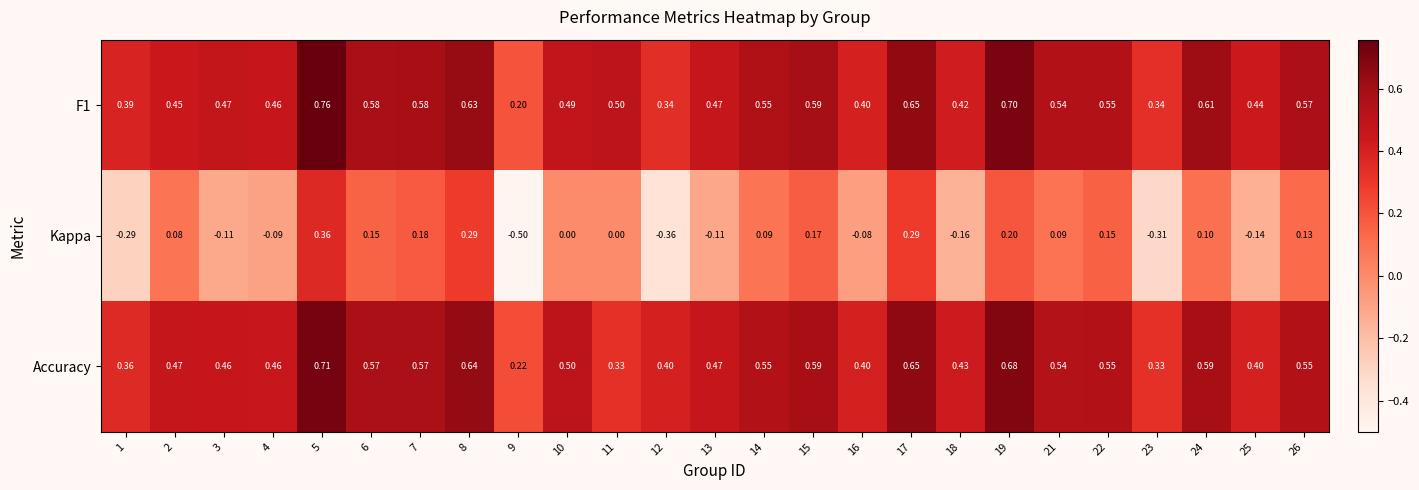

What is the total value across all series at 21?

1.2